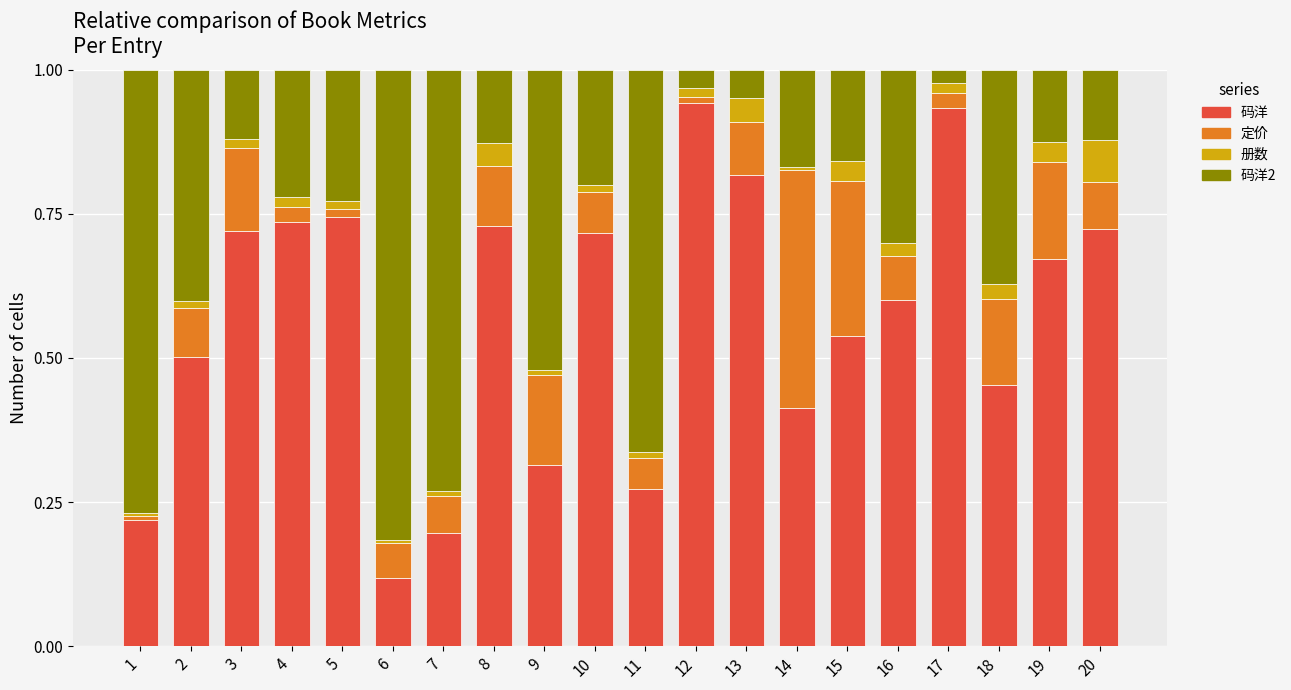

Does the chart contain any negative values?

No